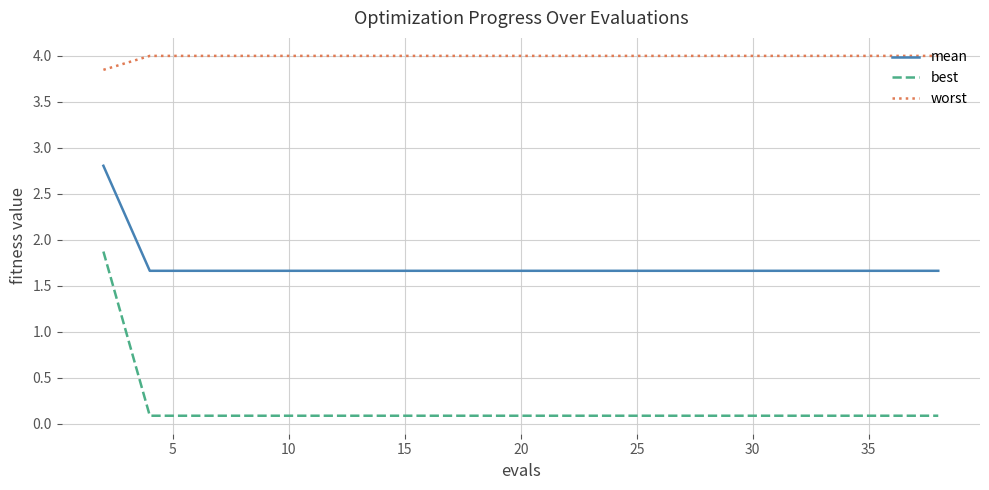

Which series has the largest range (max minus min)?

best